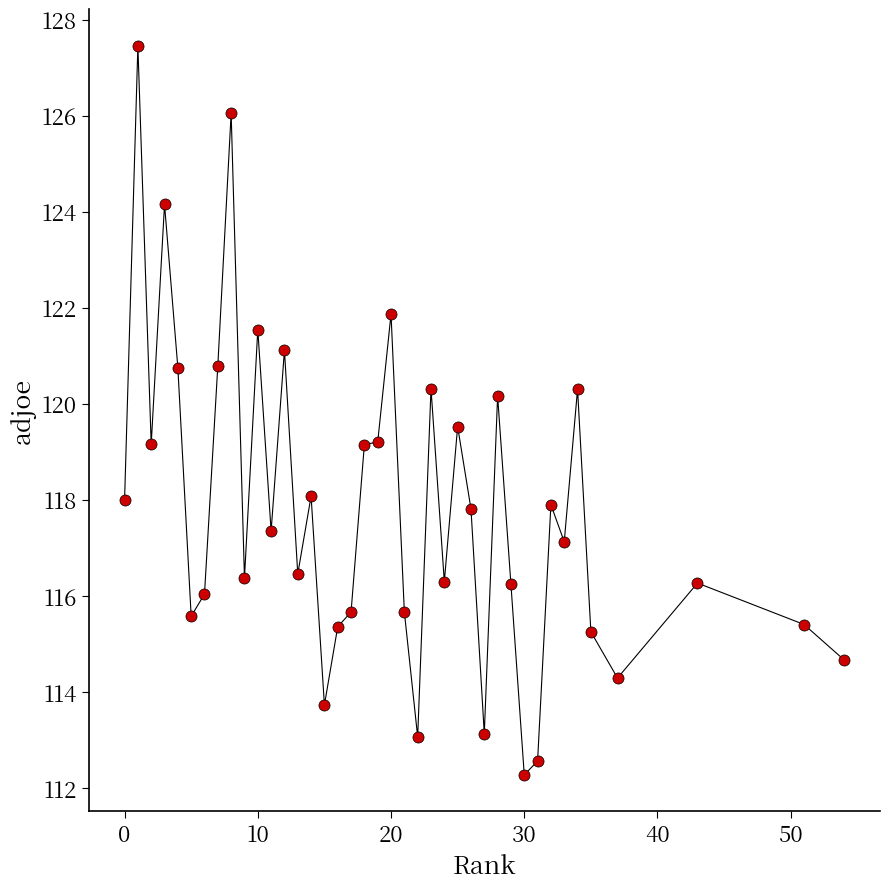

What is the range of Y values (max minus min)?

15.2